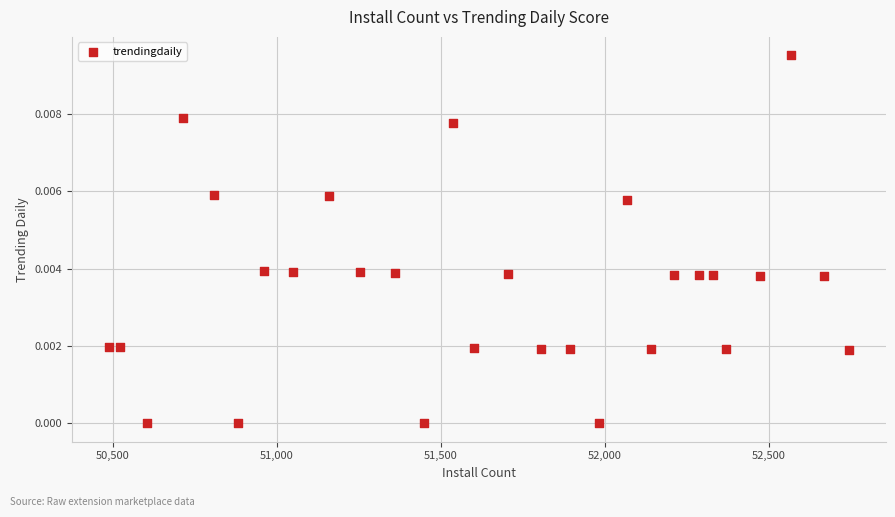

What is the range of X values (max minus min)?

2257.0